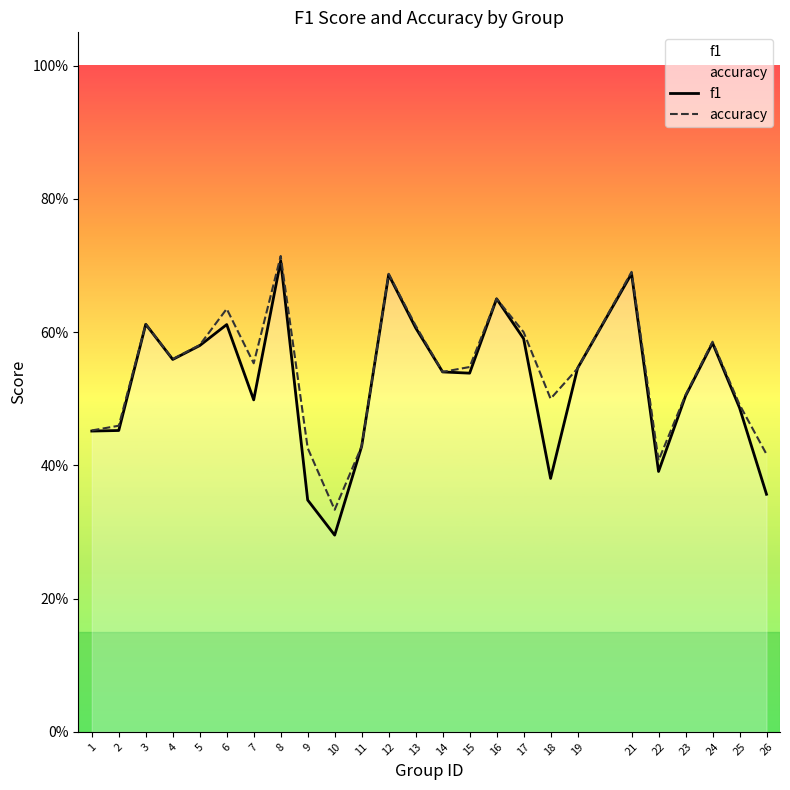

Rank the series by their average value, from highest to lowest.

accuracy, f1